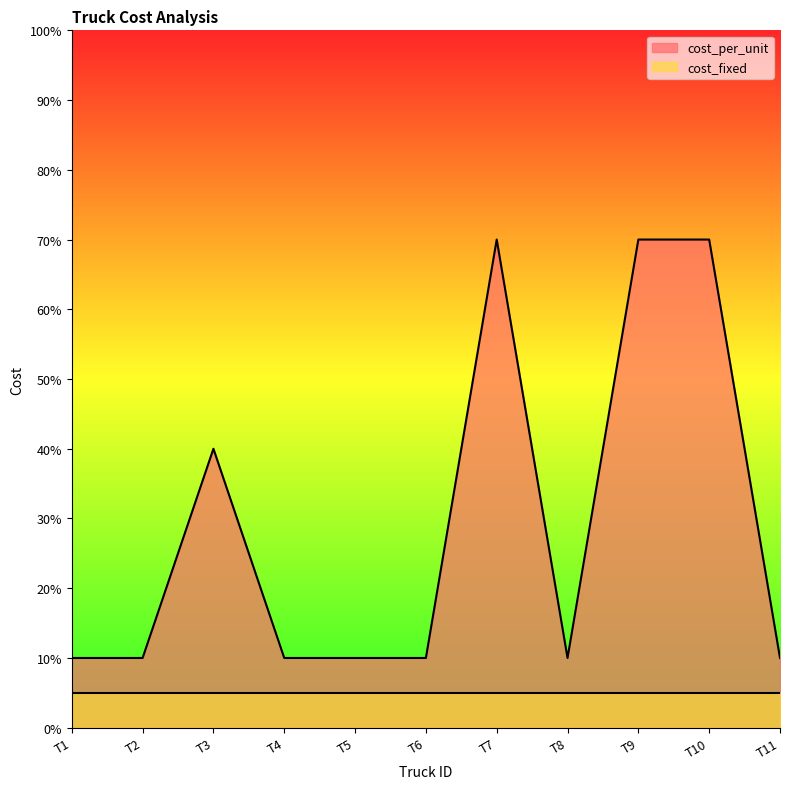

Which category has the highest value across all series?

T7